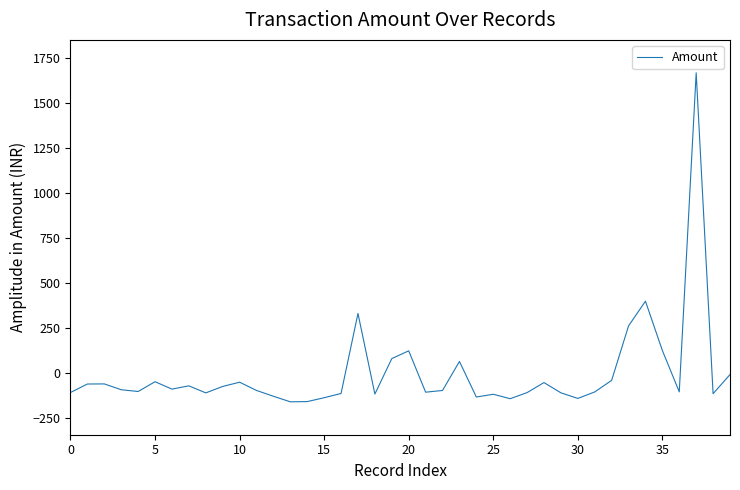

What is the maximum value shown in the chart?

1668.5